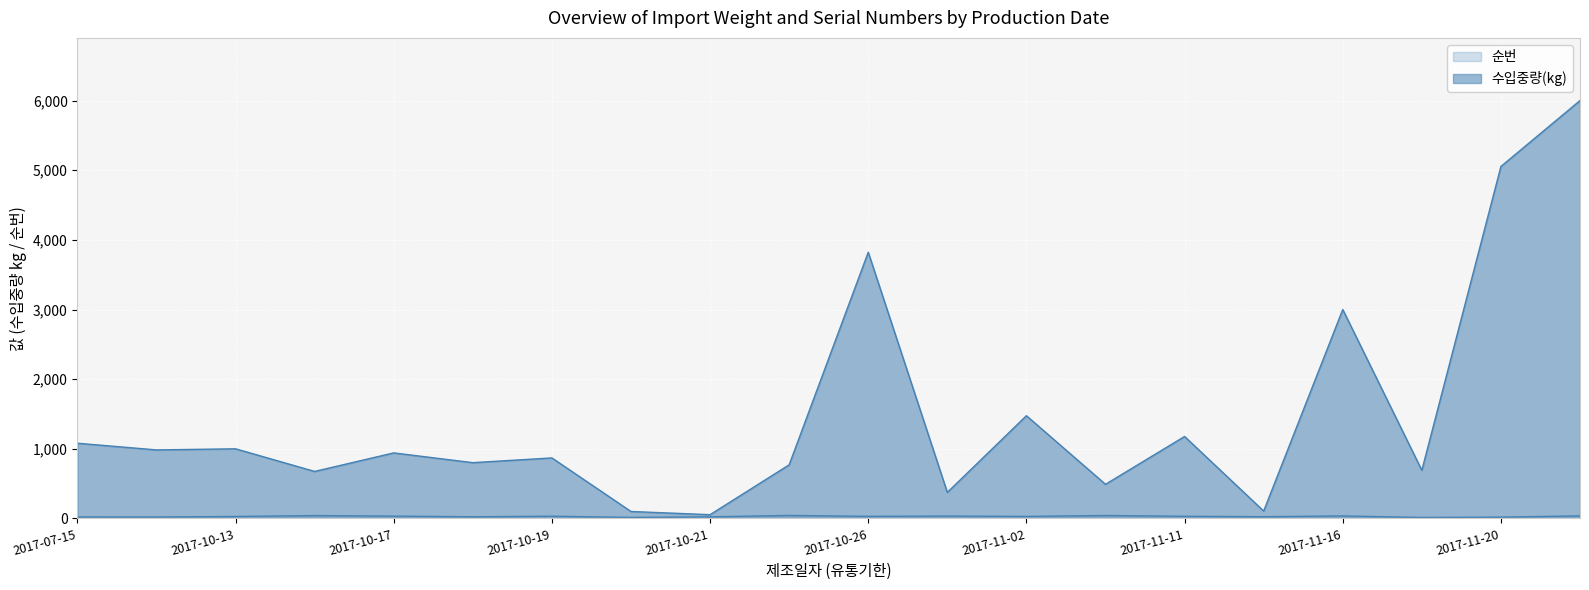

What is the approximate value of 순번 at 2017-10-20?

15